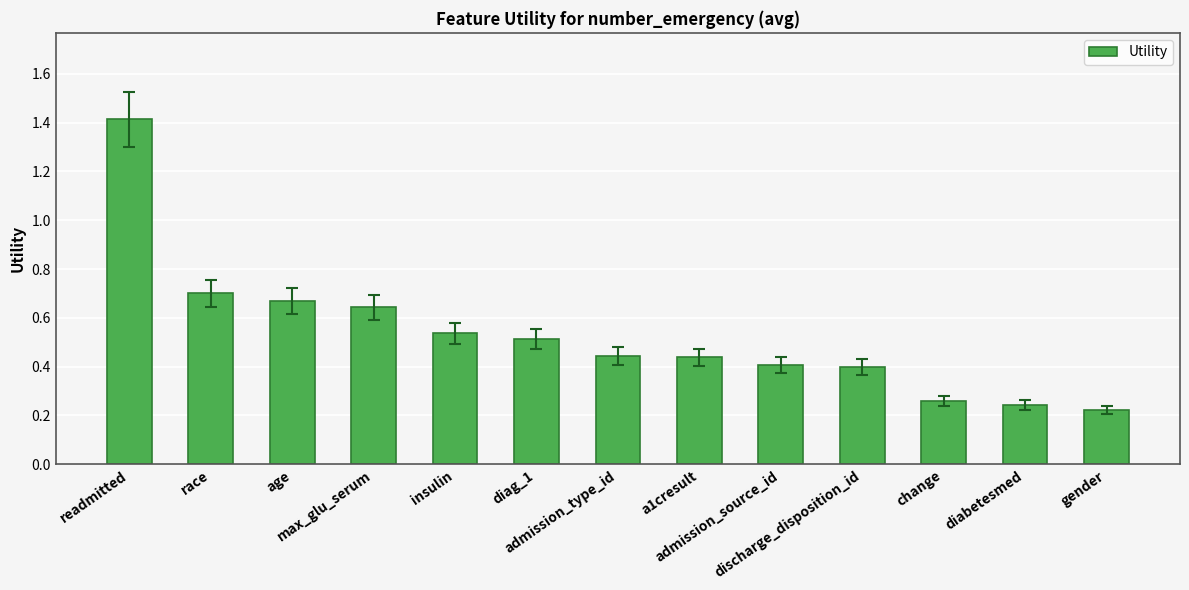

Count the values in the range 0 to 1.

12